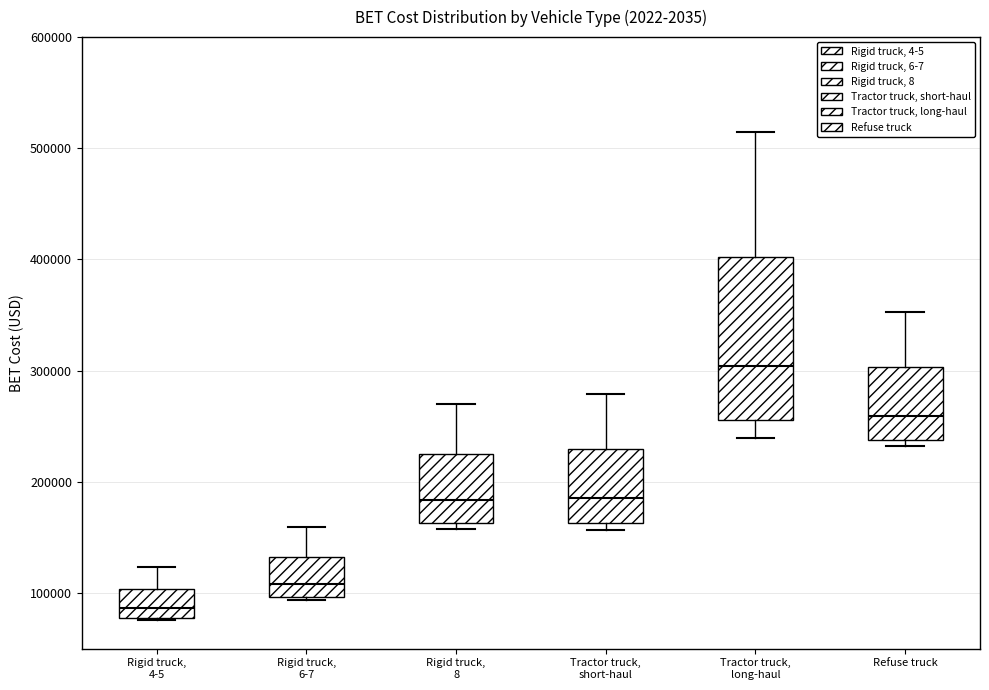

Reading left to right, read every box against the y-axis: the position of its median line, the range the box covers, and the ends of its whiskers. The values are not printed on the chart, so give them approximately, as read against the axis.

Rigid truck, 4-5: median 90000, box 80000 to 100000, whiskers 80000 to 120000
Rigid truck, 6-7: median 110000, box 100000 to 130000, whiskers 90000 to 160000
Rigid truck, 8: median 180000, box 160000 to 220000, whiskers 160000 (just below the box's lower edge) to 270000
Tractor truck, short-haul: median 190000, box 160000 to 230000, whiskers 160000 (just below the box's lower edge) to 280000
Tractor truck, long-haul: median 300000, box 260000 to 400000, whiskers 240000 to 510000
Refuse truck: median 260000, box 240000 to 300000, whiskers 230000 to 350000